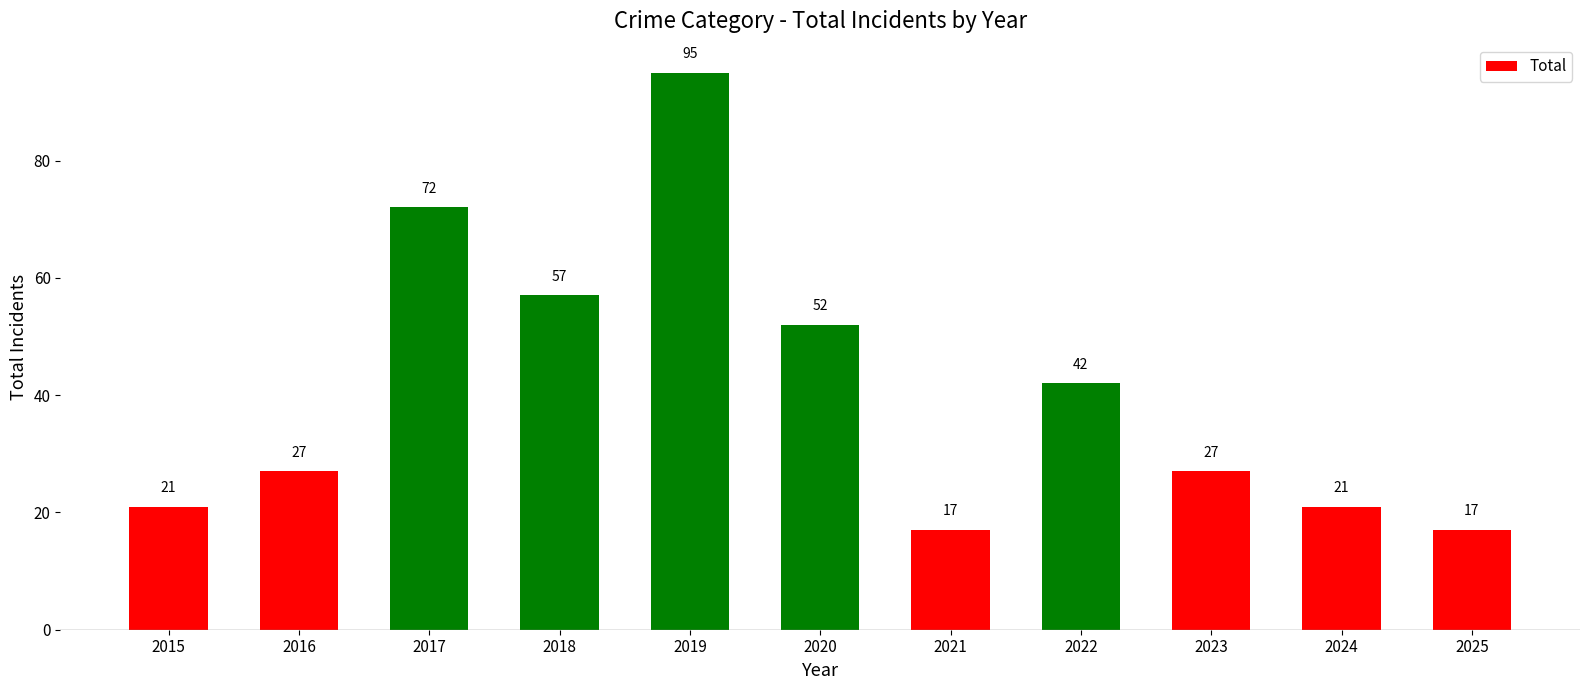

Is it true that the value at 2019 is 66?

False